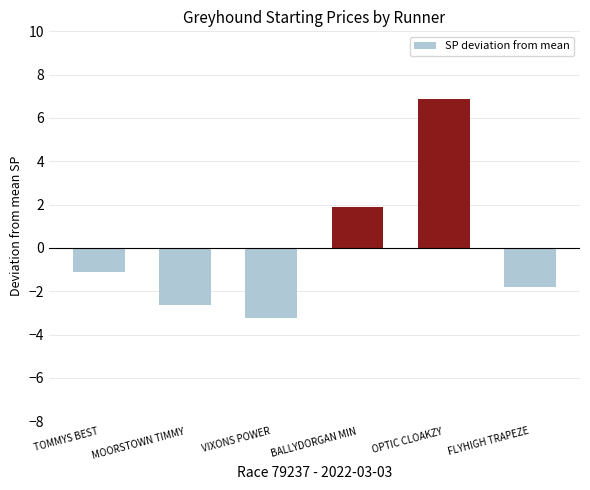

How many data points are less than -1?

4